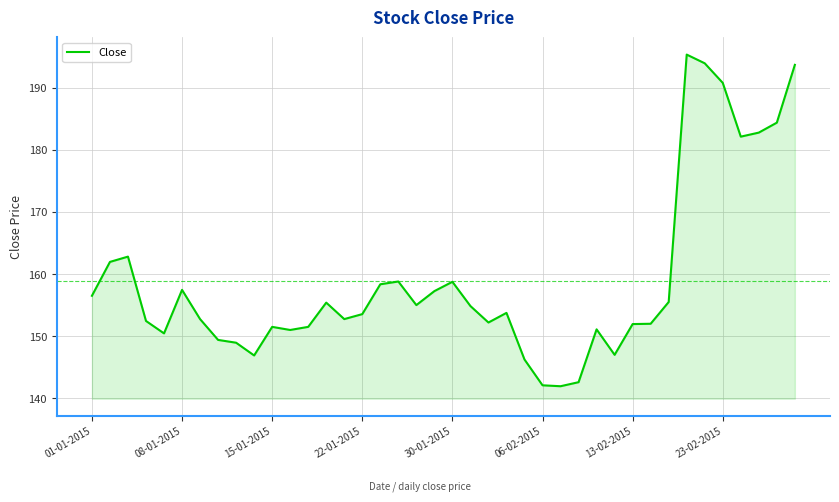

What is the greatest value displayed?

195.3